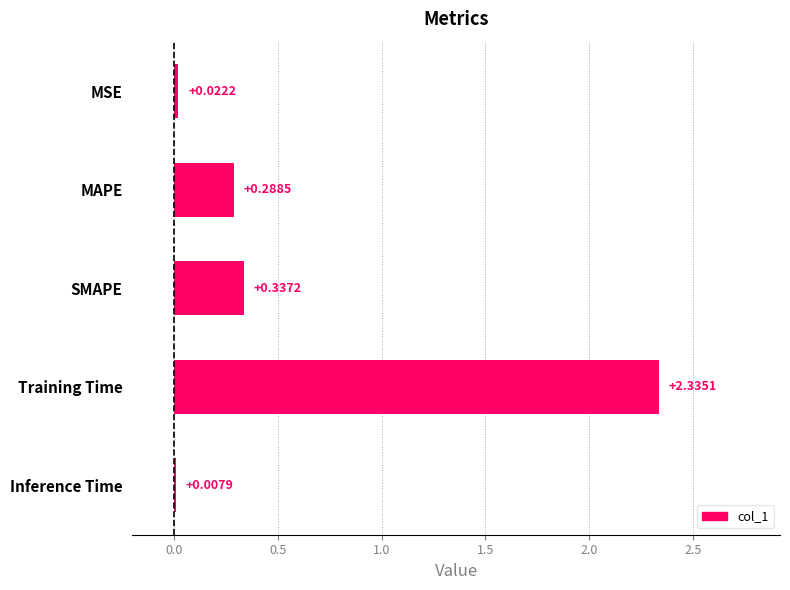

Between MAPE and Inference Time, which is larger?

MAPE